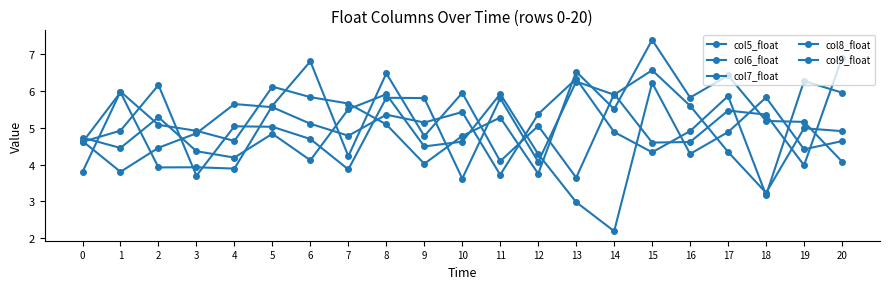

The value of col6_float at 7 is 2.2. True or false?

False